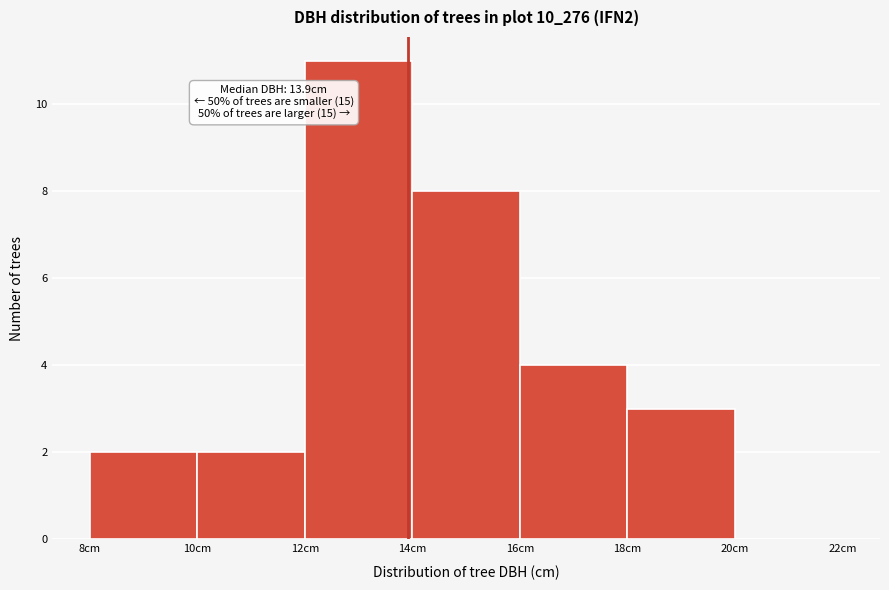

Over which range of the x-axis is the bar tallest?

12 to 14